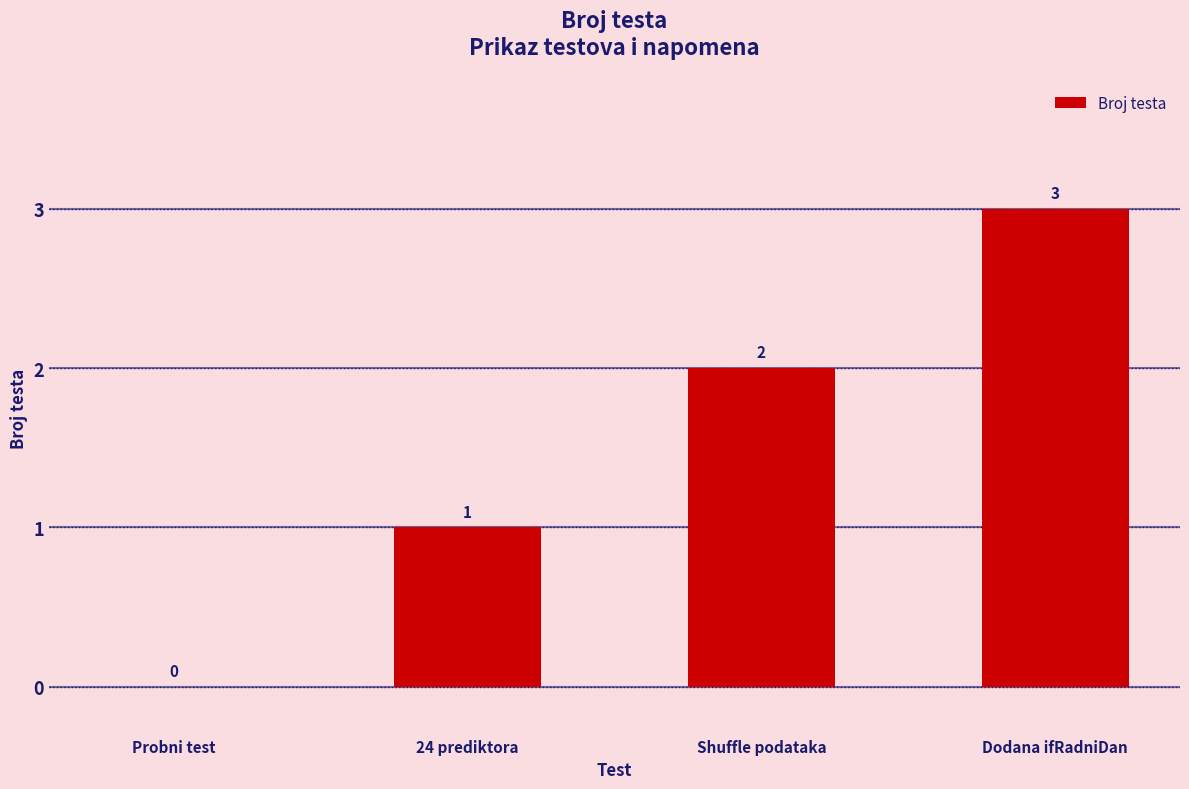

What is the greatest value displayed?

3